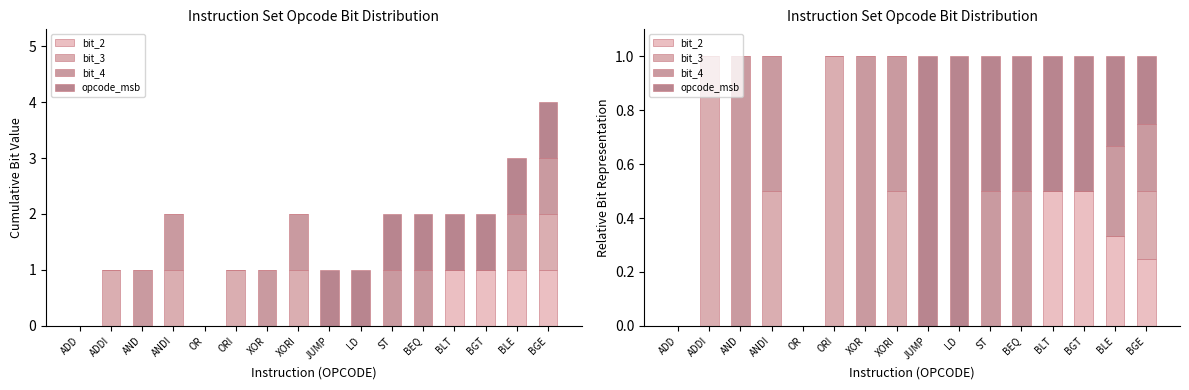

How many positive values does the bit_2 series have?

4